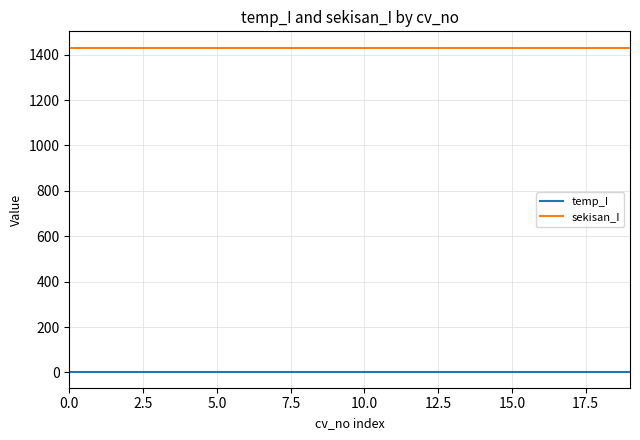

How many distinct data groups are displayed?

2